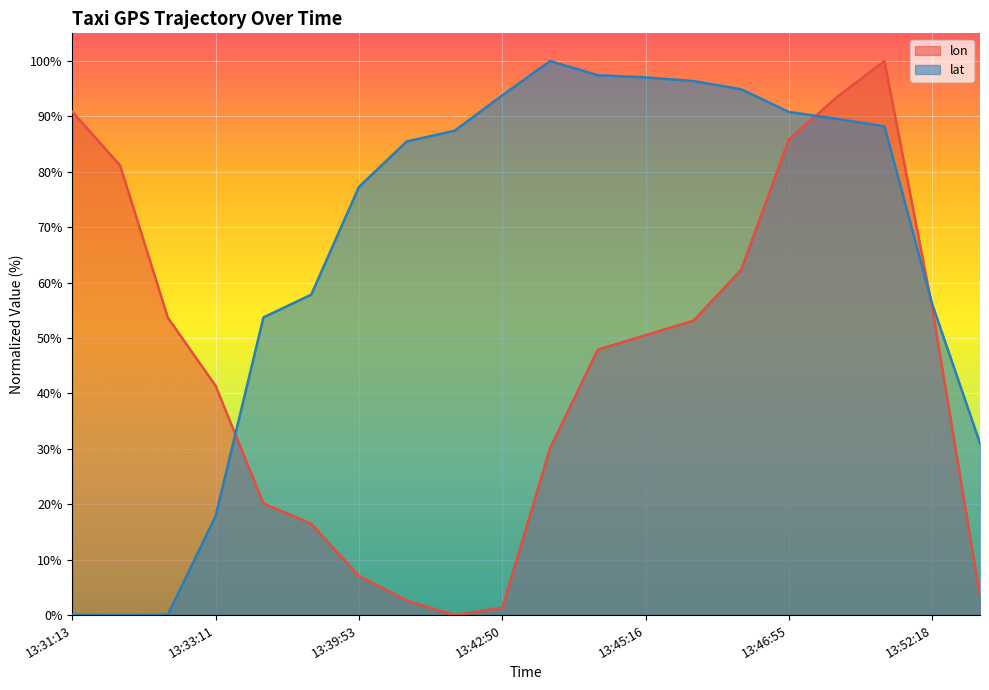

What is the label of the 19th point from the right?

13:31:26